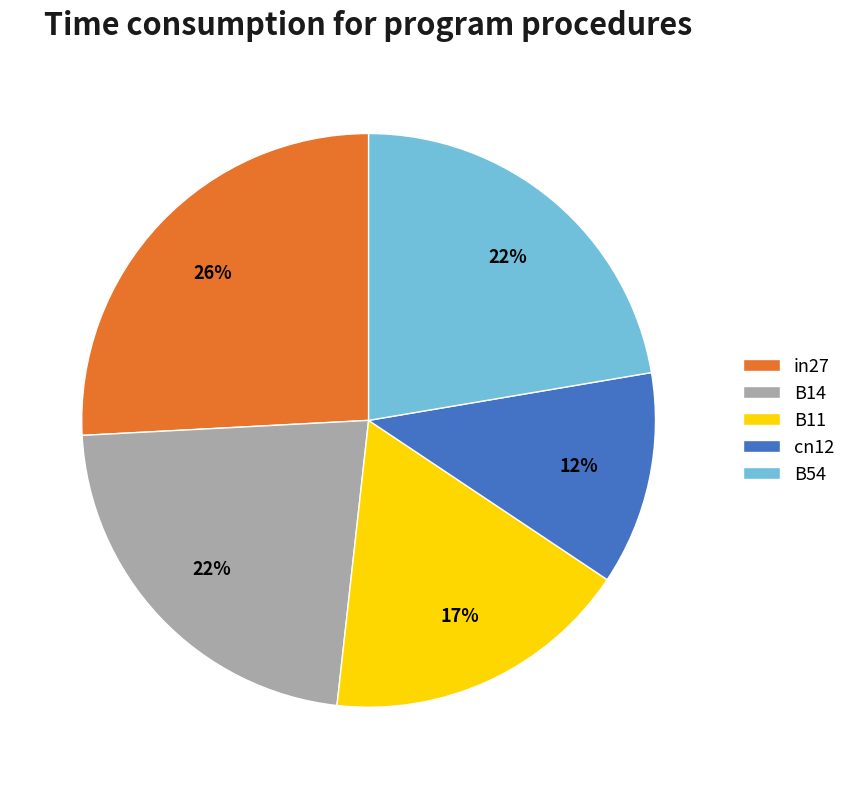

To the nearest percent, what percentage of the pie is B54?

22%